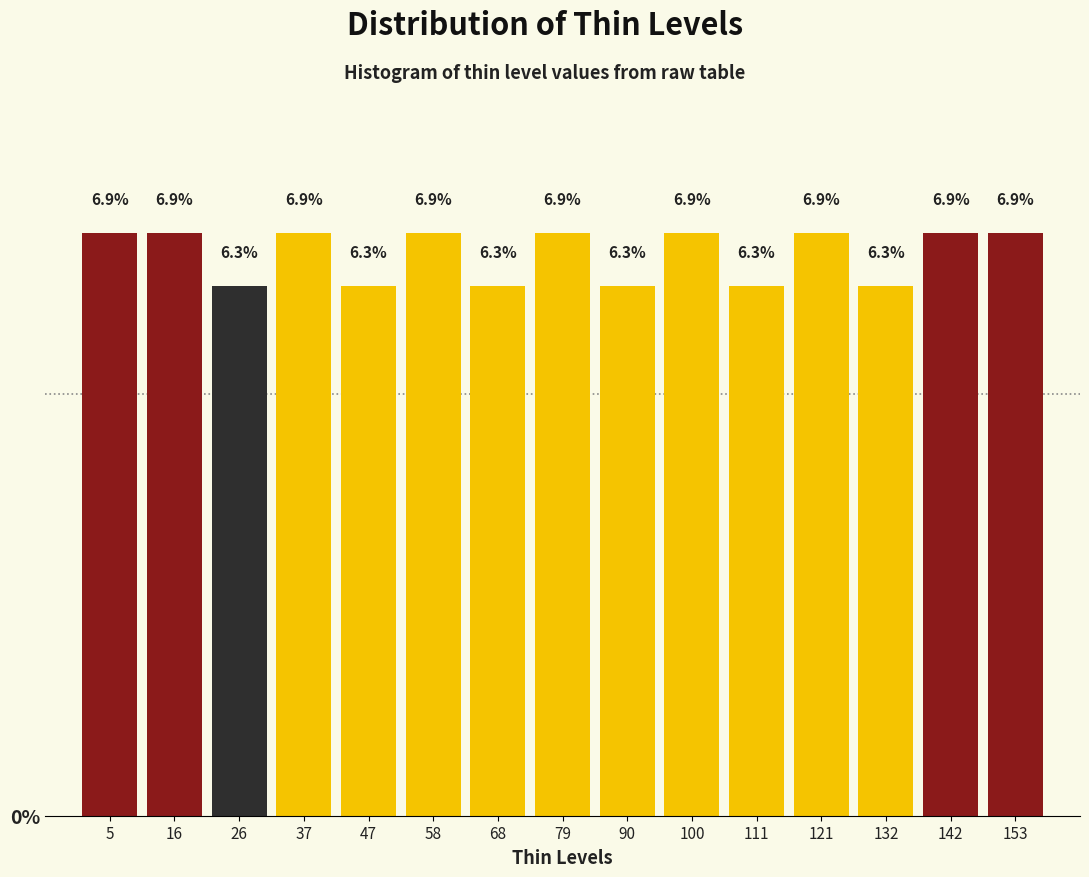

Reading left to right, transcribe this chart: for each bar, give the range it covers on the x-axis and its height. The bar edges are not printed on the chart, so give them approximately, as read against the axis.

0 to 10: 6.9
10 to 22: 6.9
22 to 32: 6.3
32 to 42: 6.9
42 to 52: 6.3
52 to 64: 6.9
64 to 74: 6.3
74 to 84: 6.9
84 to 94: 6.3
94 to 106: 6.9
106 to 116: 6.3
116 to 126: 6.9
126 to 136: 6.3
136 to 148: 6.9
148 to 158: 6.9